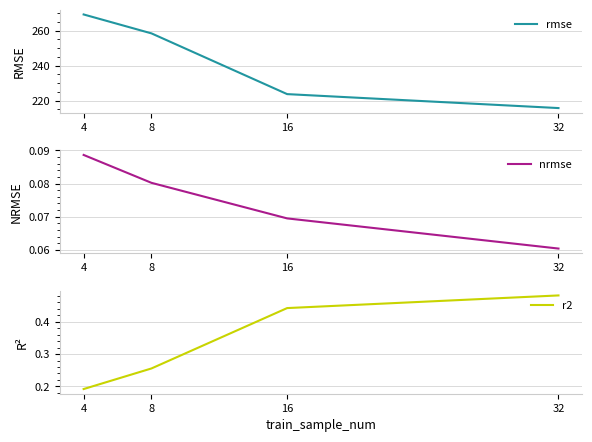

At which label does rmse reach its minimum?

32